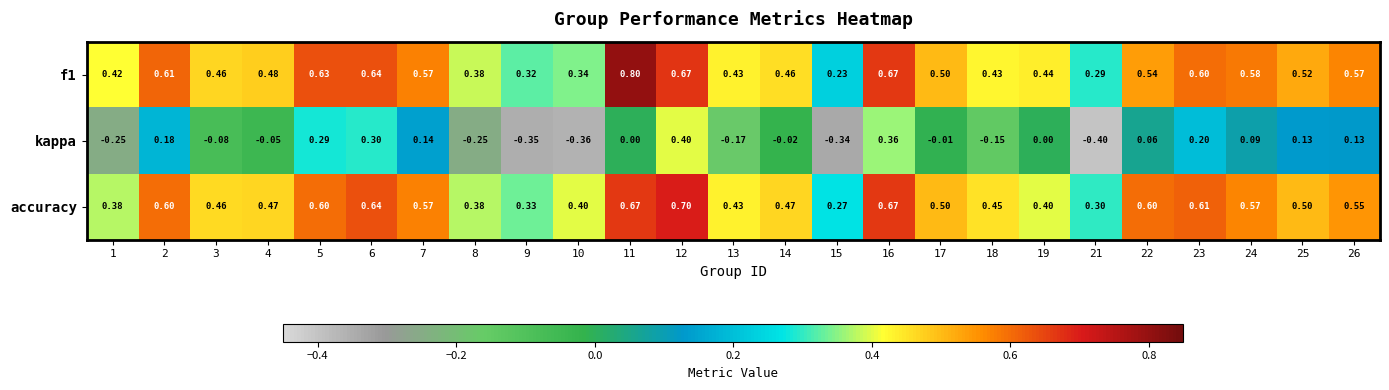

Between 5 and 10, which series saw the biggest shift?

kappa